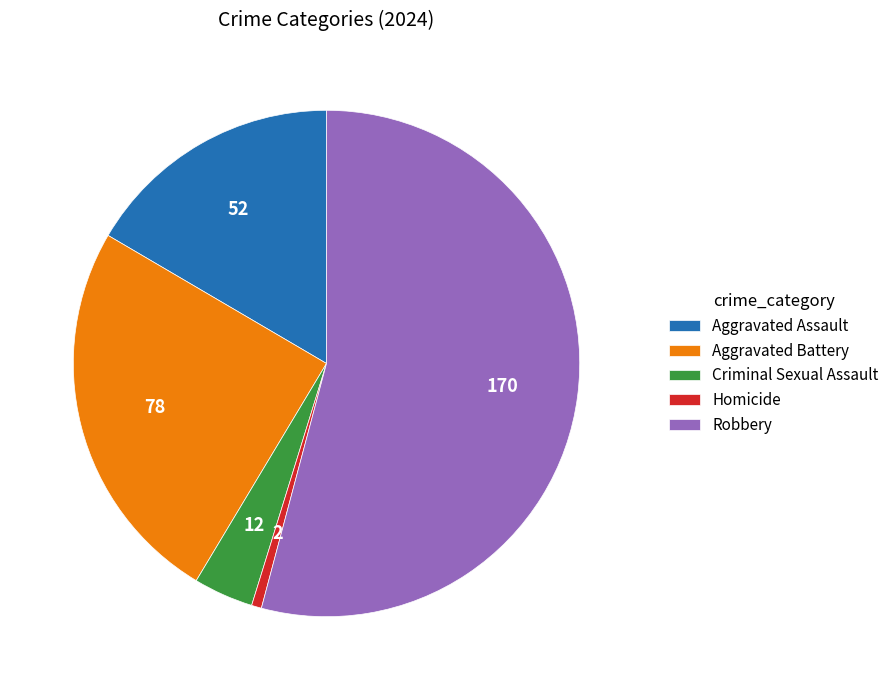

Which slice is the largest?

Robbery